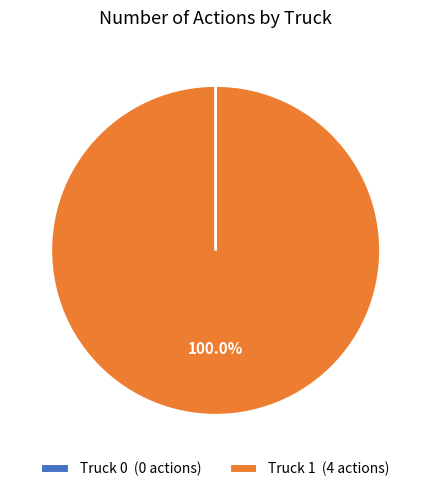

Does any single category account for the majority?

Yes